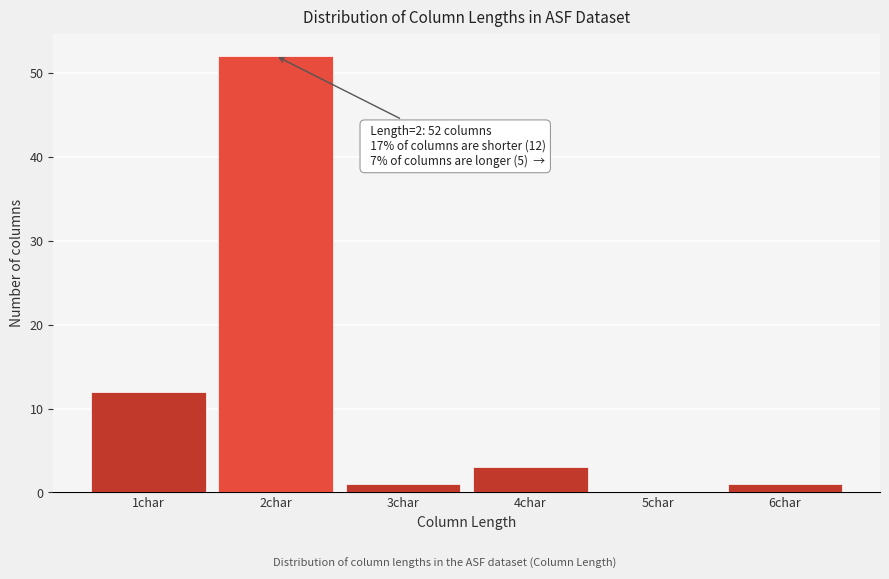

Reading left to right, transcribe all the data shown in this chart.

1char=12	2char=52	3char=1	4char=3	5char=0	6char=1